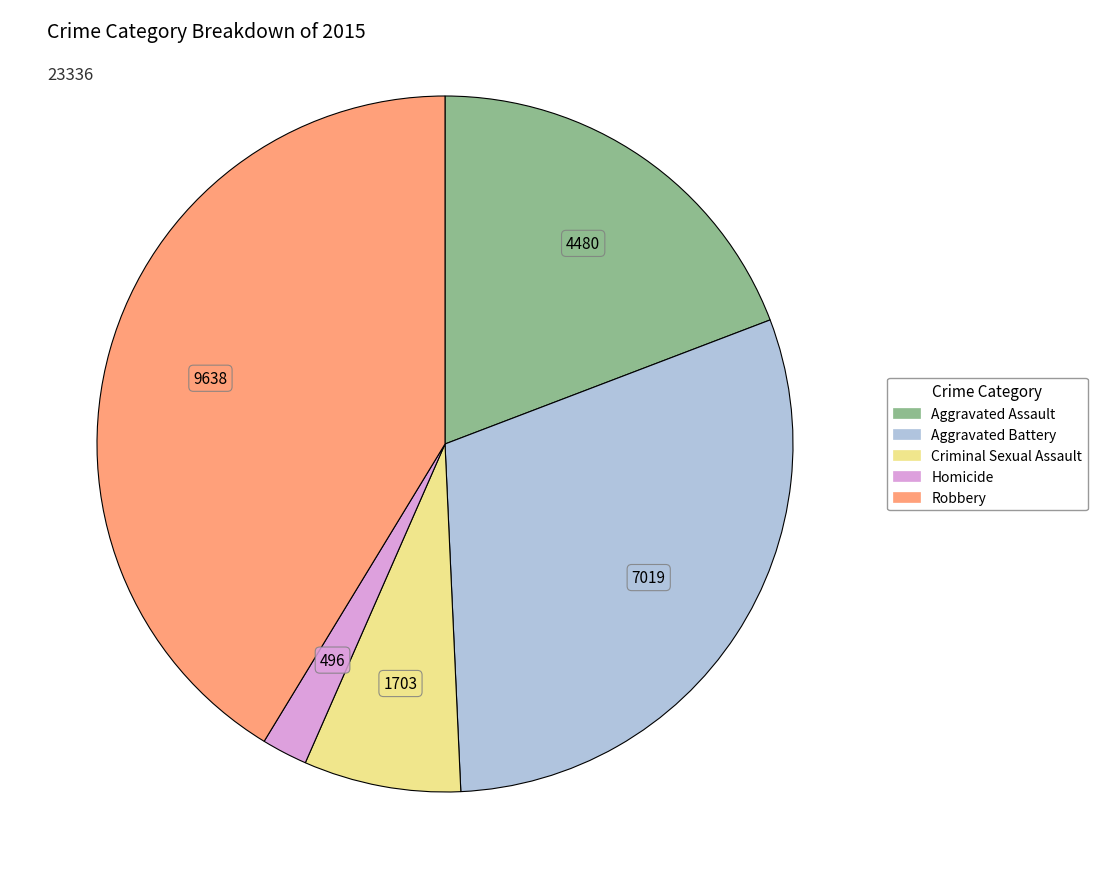

Approximately how many times larger is the value at Robbery compared to Homicide?

19.4